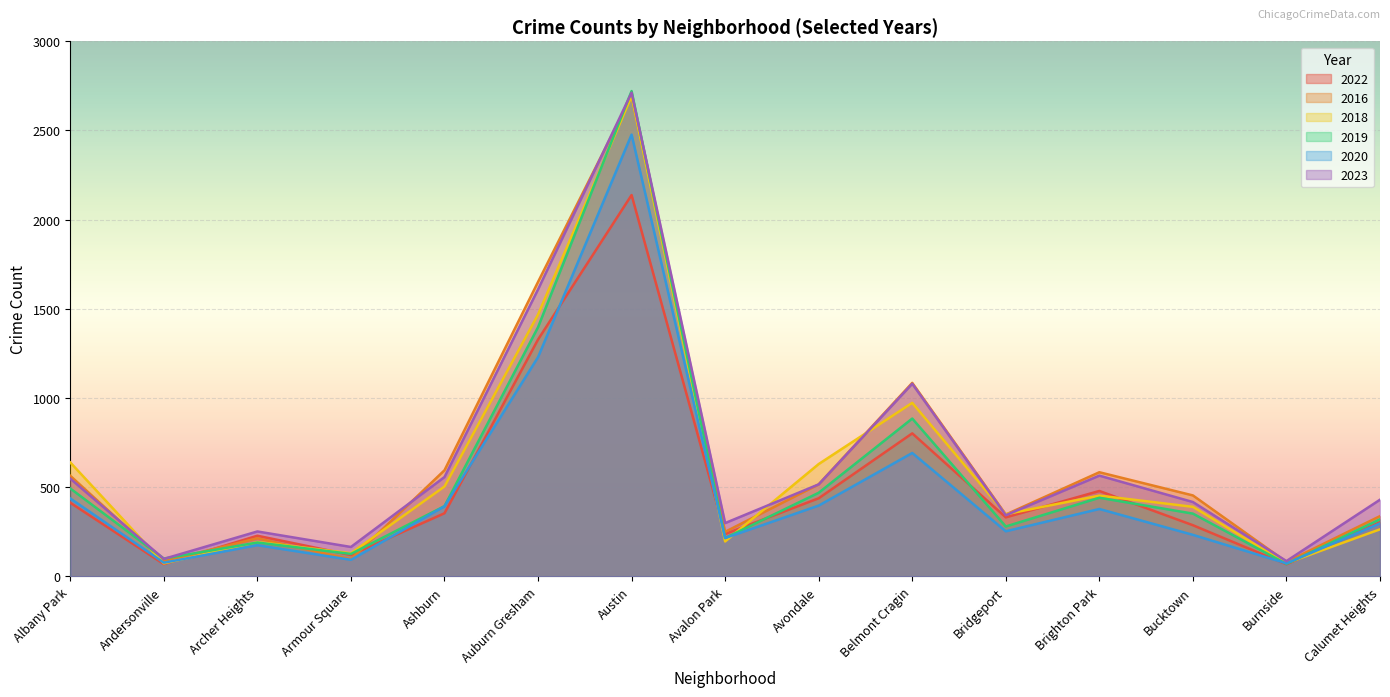

True or false: 2022 and 2023 intersect in this chart.

False